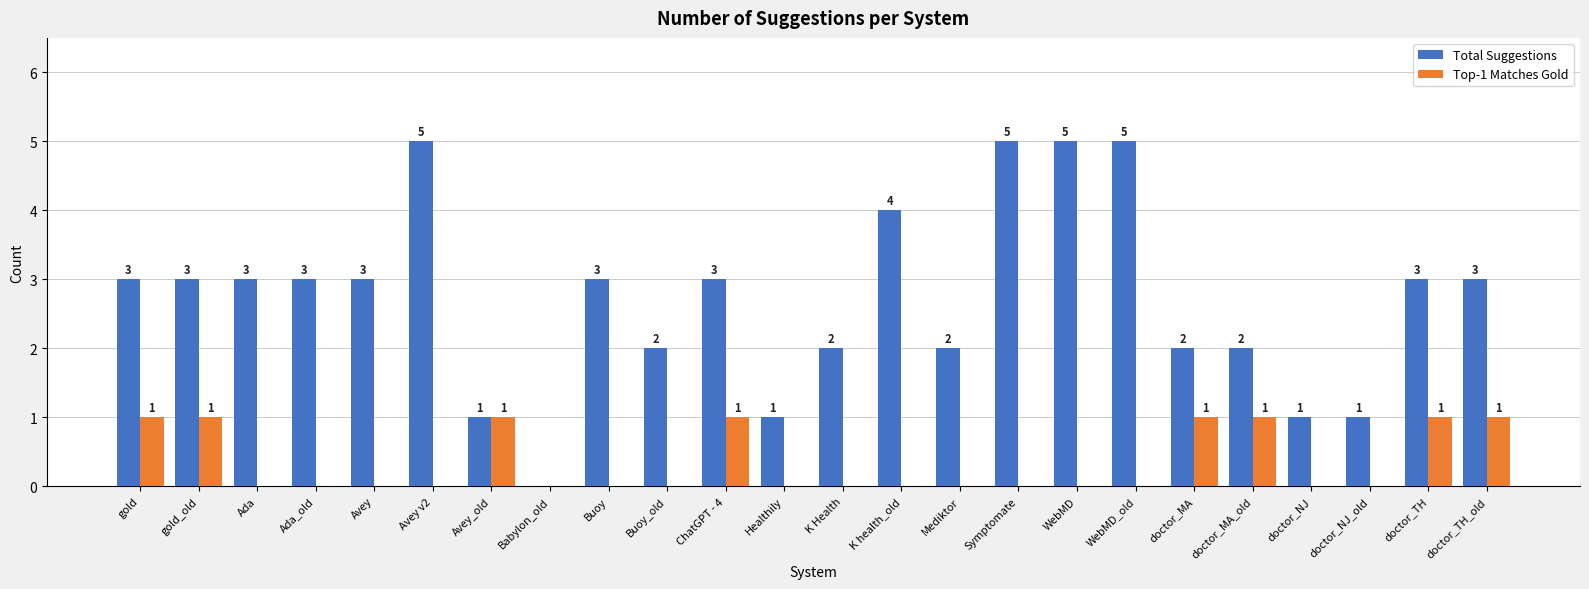

The Top-1 Matches Gold series shows 0 at Healthily. True or false?

True